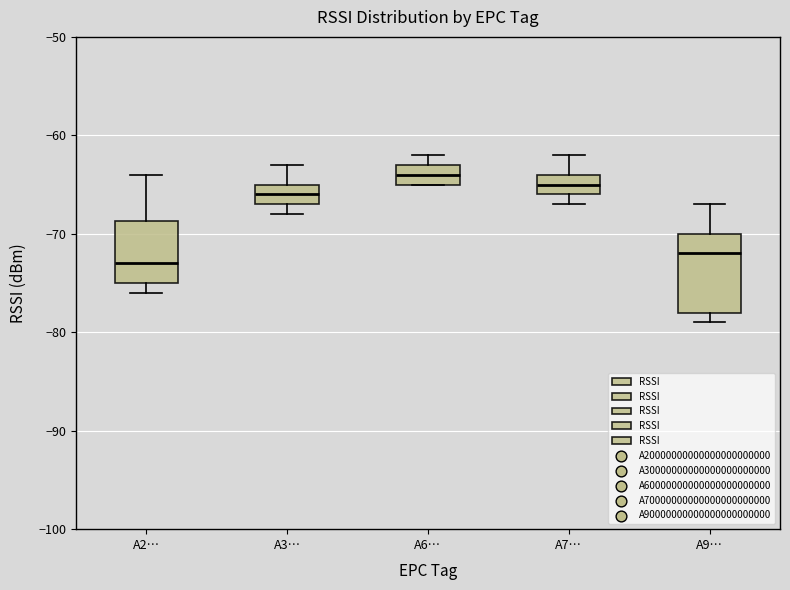

Which box is the tallest, from its lower edge to its upper edge?

A9…